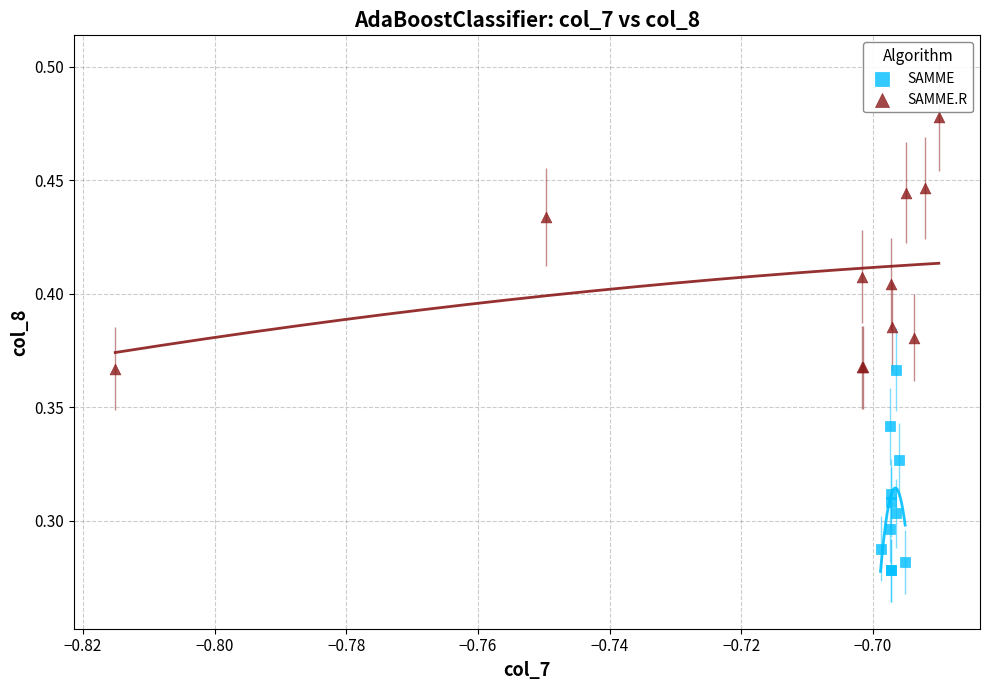

Which series reaches the maximum Y coordinate?

SAMME.R